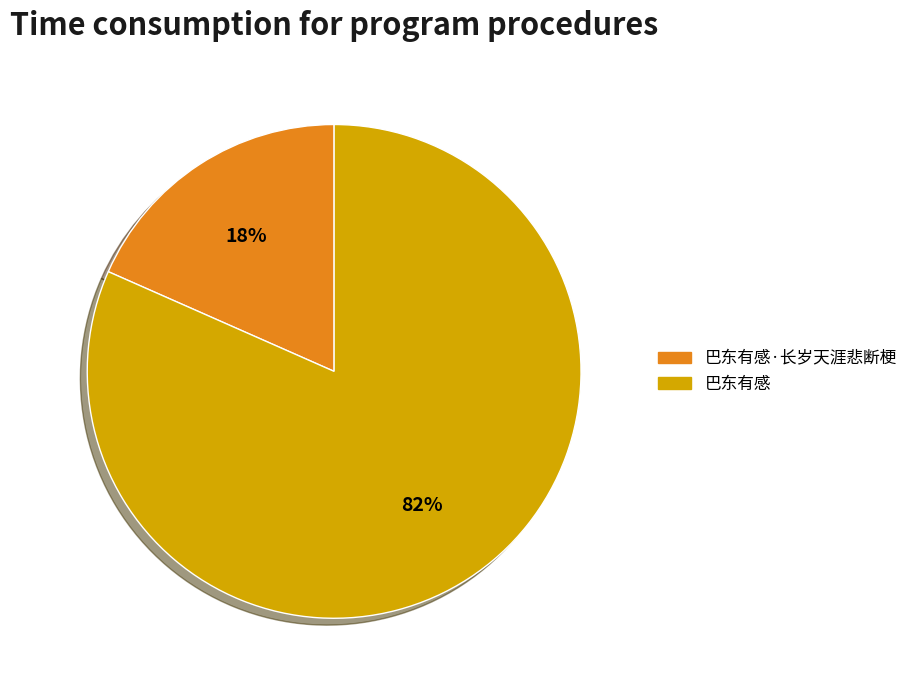

Does any single category account for the majority?

Yes